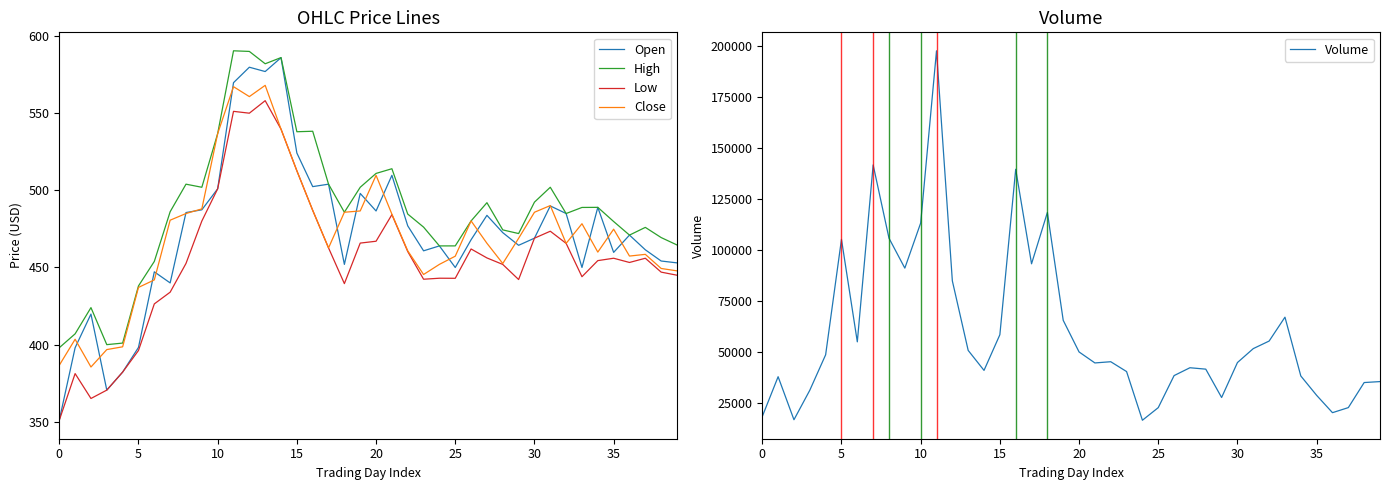

The High series shows 578.3 at 0. True or false?

False